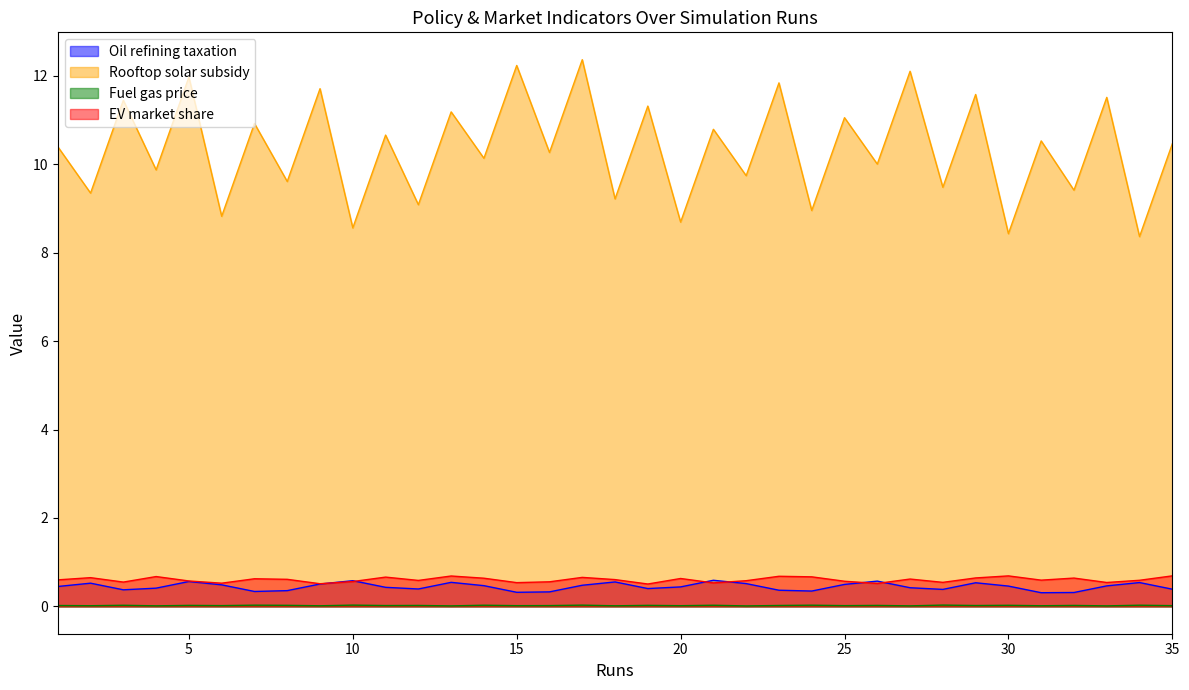

In EV market share, how many points are lower than both neighbors (excluding endpoints)?

11